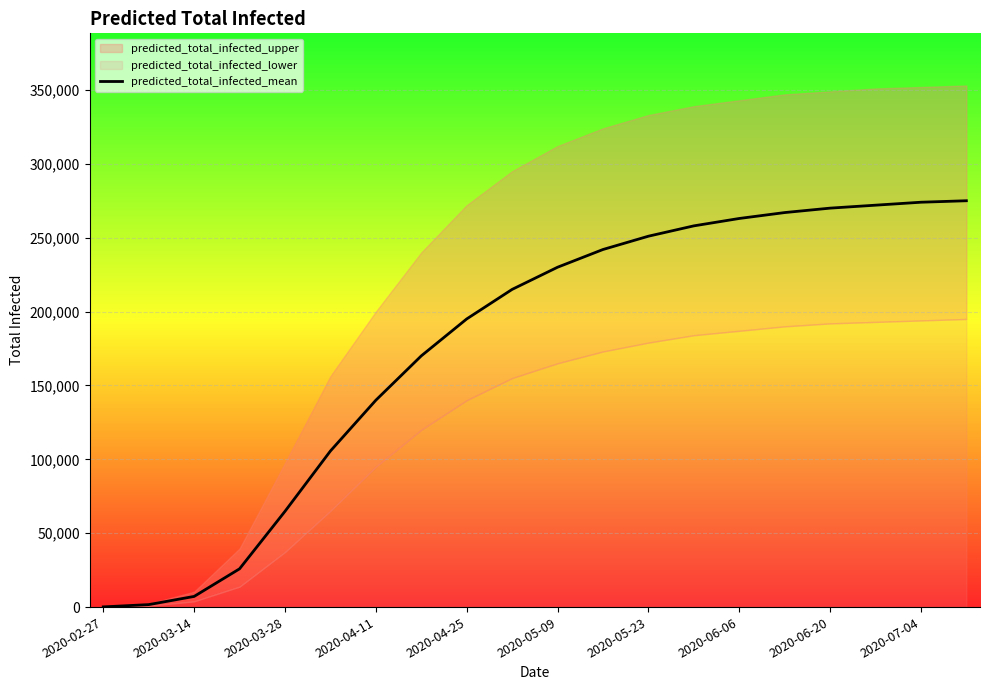

The value of predicted_total_infected_mean at 2020-06-20 is 270000. True or false?

True